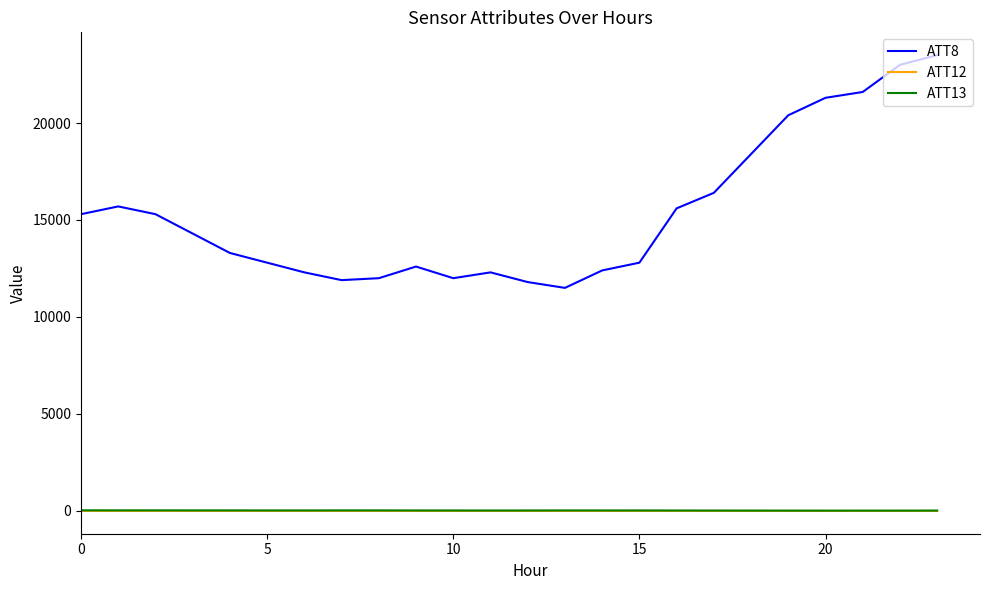

Which series has the largest total across all categories?

ATT8